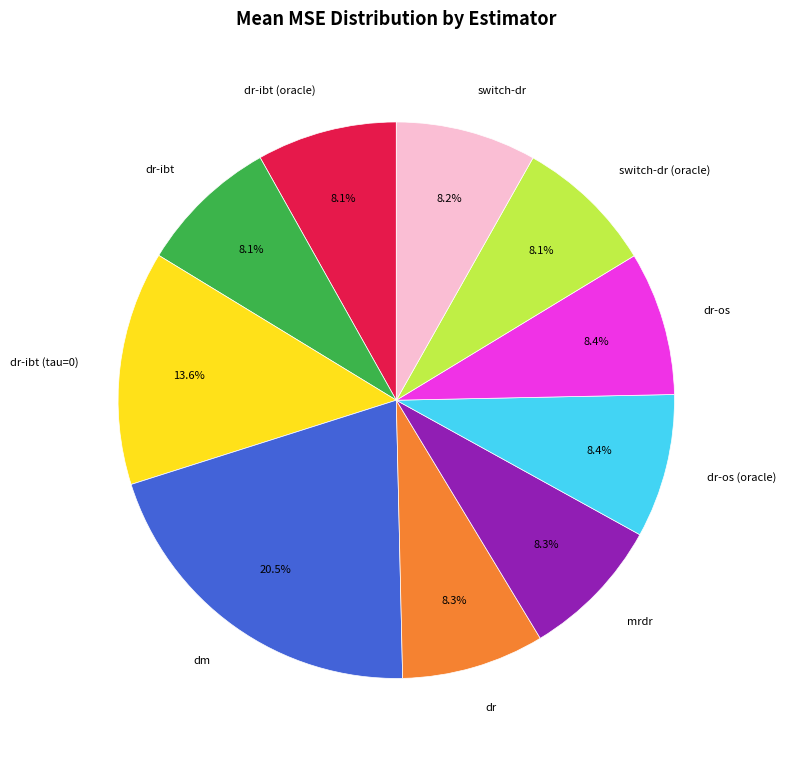

Is there any slice that represents more than half of the pie?

No